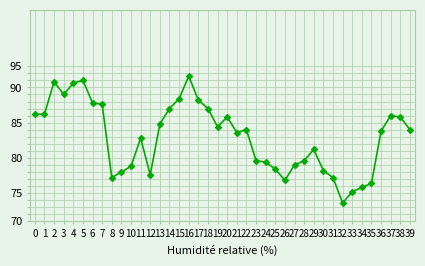

Between 12 and 10, which is larger?

10